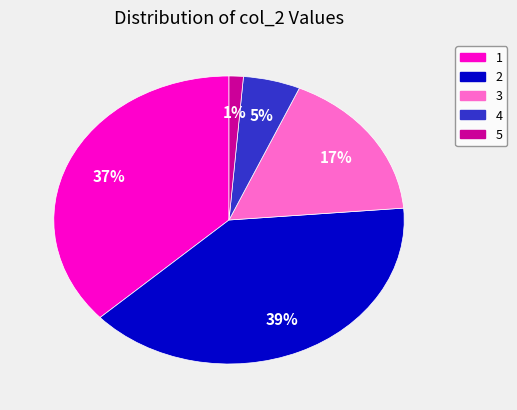

To the nearest percent, what is the difference between the largest and smallest slice percentages?

38%